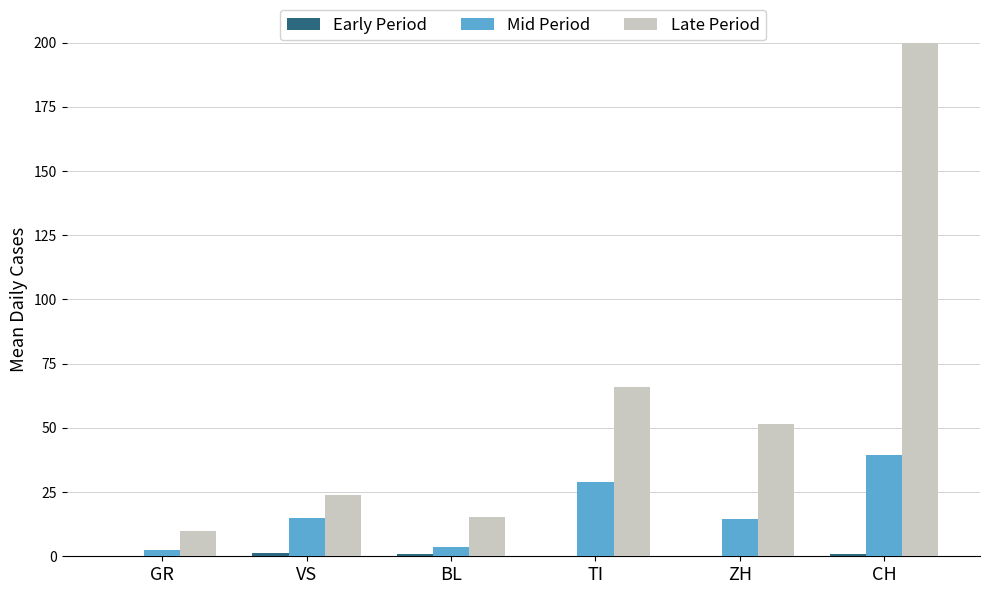

Reading right to left, list all the values displayed in this chart.

Early Period: CH=0.9	ZH=0.0	TI=0.0	BL=0.7	VS=1.3	GR=0.1
Mid Period: CH=39.3	ZH=14.5	TI=28.9	BL=3.7	VS=15.0	GR=2.3
Late Period: CH=228.0	ZH=51.4	TI=65.8	BL=15.2	VS=23.8	GR=9.7